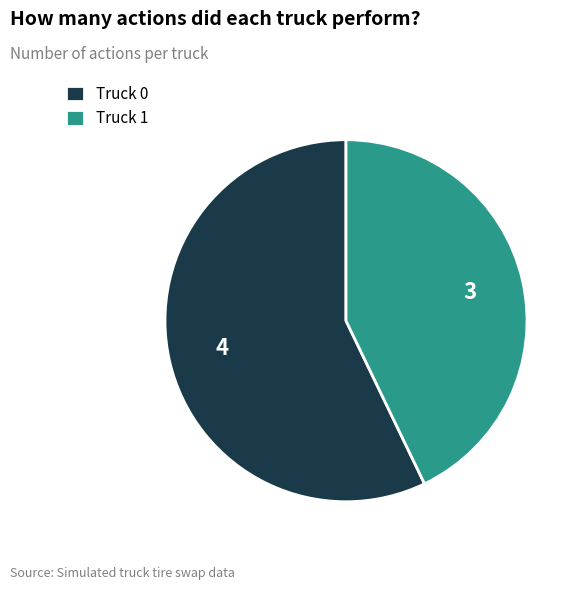

Is Truck 1 the majority of the pie?

No